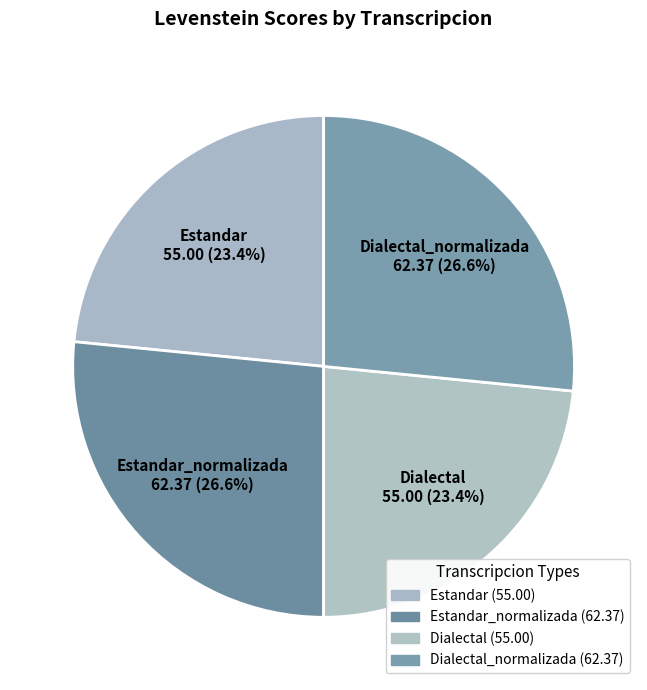

True or false: Estandar_normalizada accounts for 27% of the total.

True